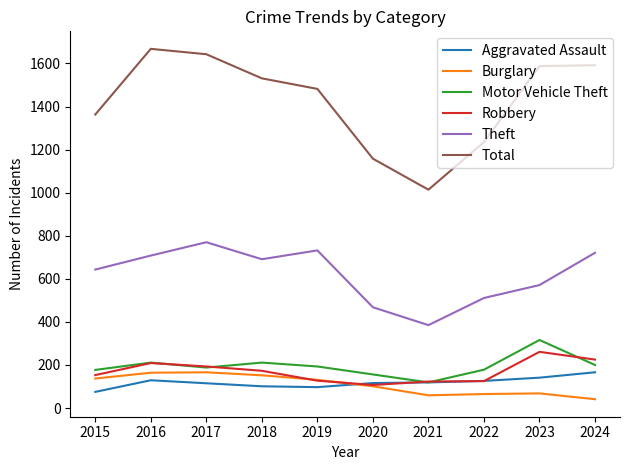

What are all the series names shown in the legend?

Aggravated Assault, Burglary, Motor Vehicle Theft, Robbery, Theft, Total